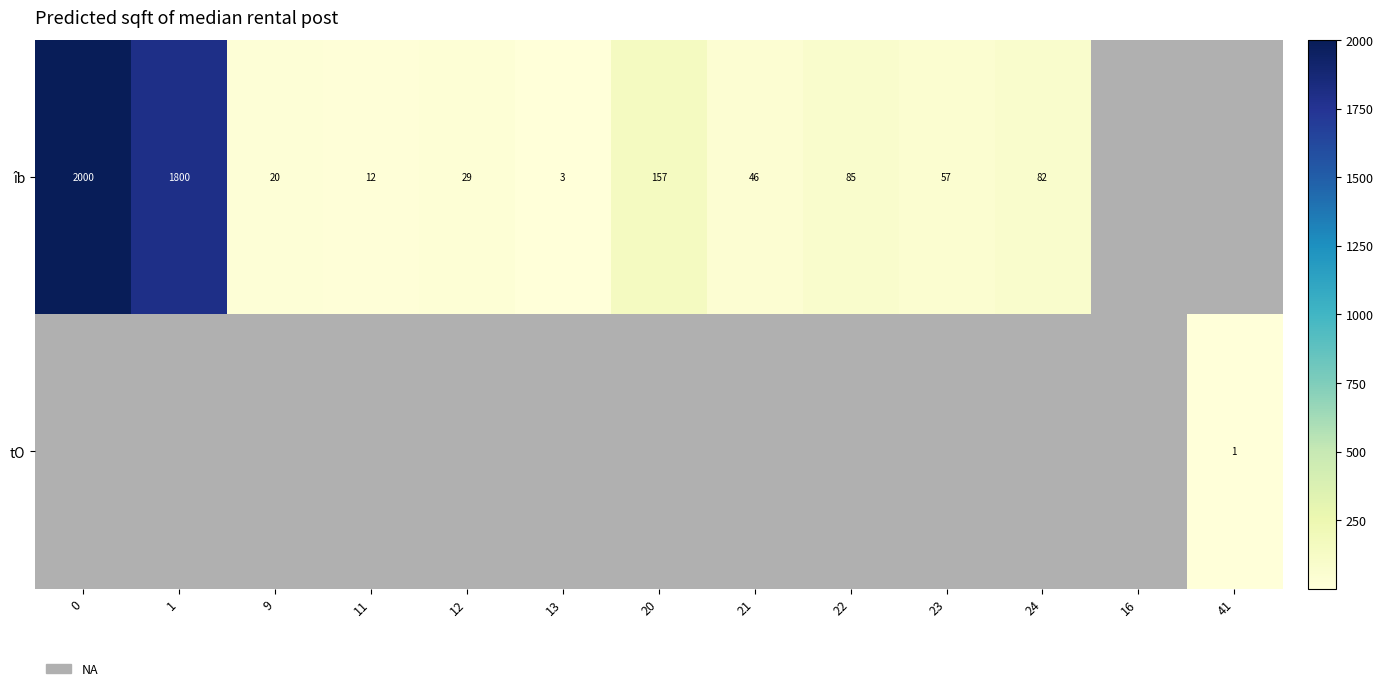

Count the number of data series in this chart.

2